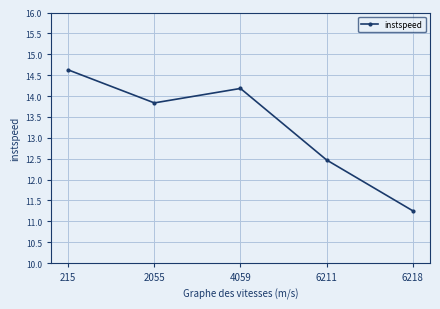

What is the ratio of the value at 6218 to the value at 215?

0.8